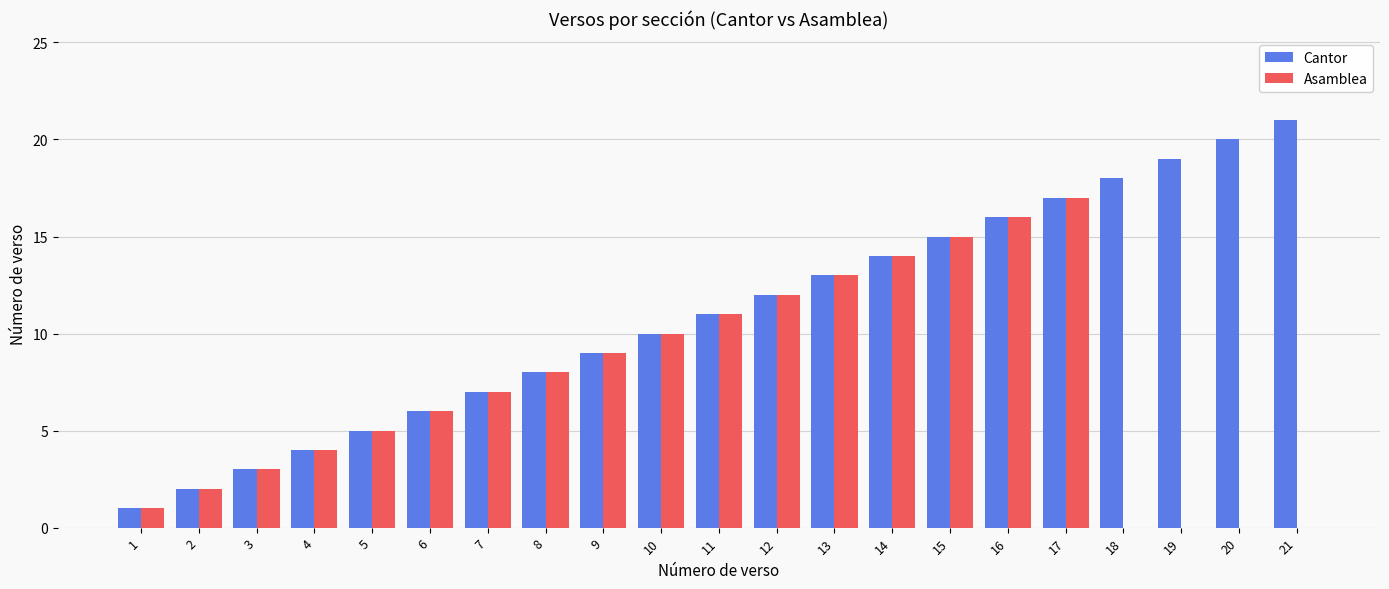

Which category has the highest value across all series?

21